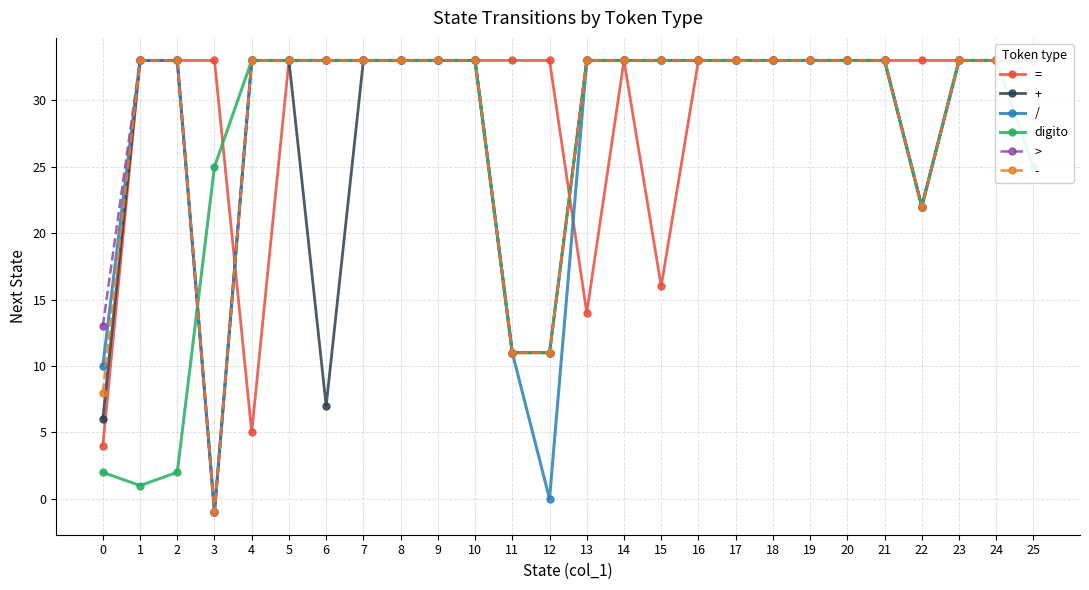

At 19, list the series in order from largest to smallest.

=, /, digito, >